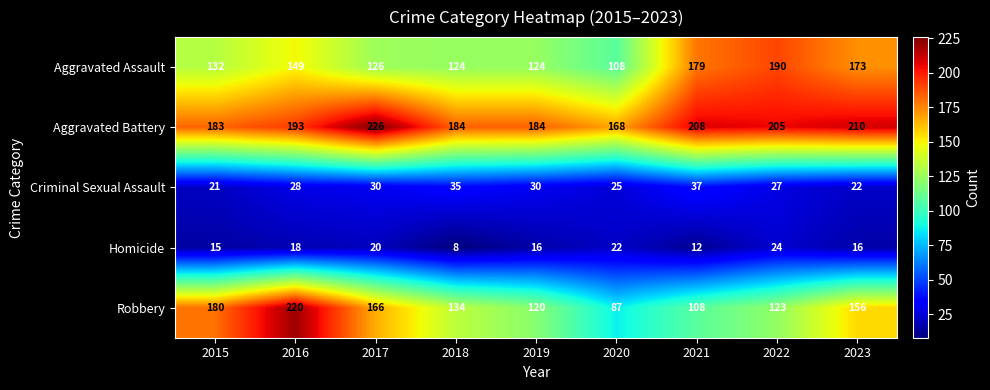

What is the lowest value of the Homicide series?

8